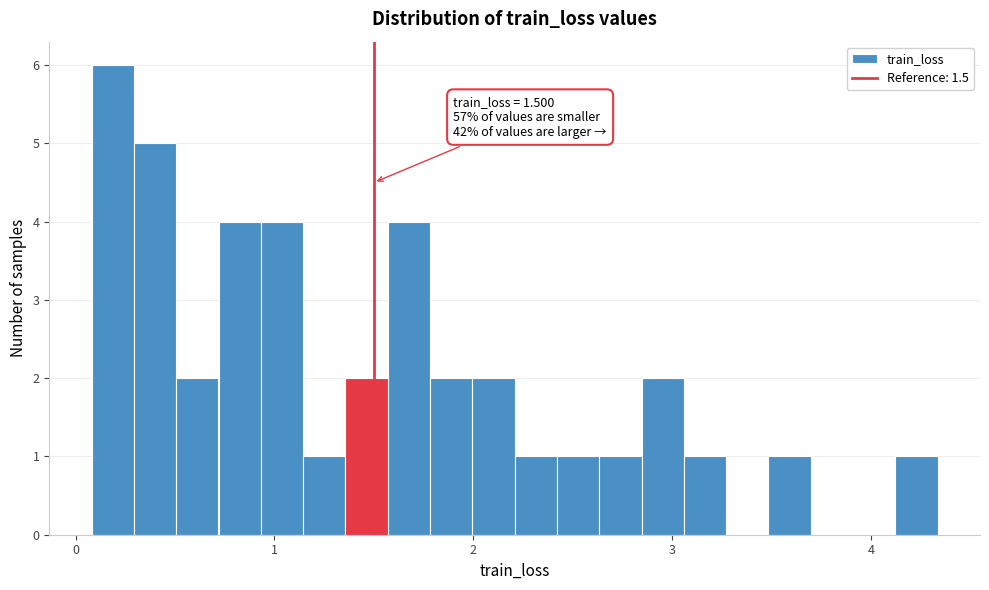

Around what value on the x-axis is the tallest bar? Give the approximate position of its centre, as read against the axis.

0.2